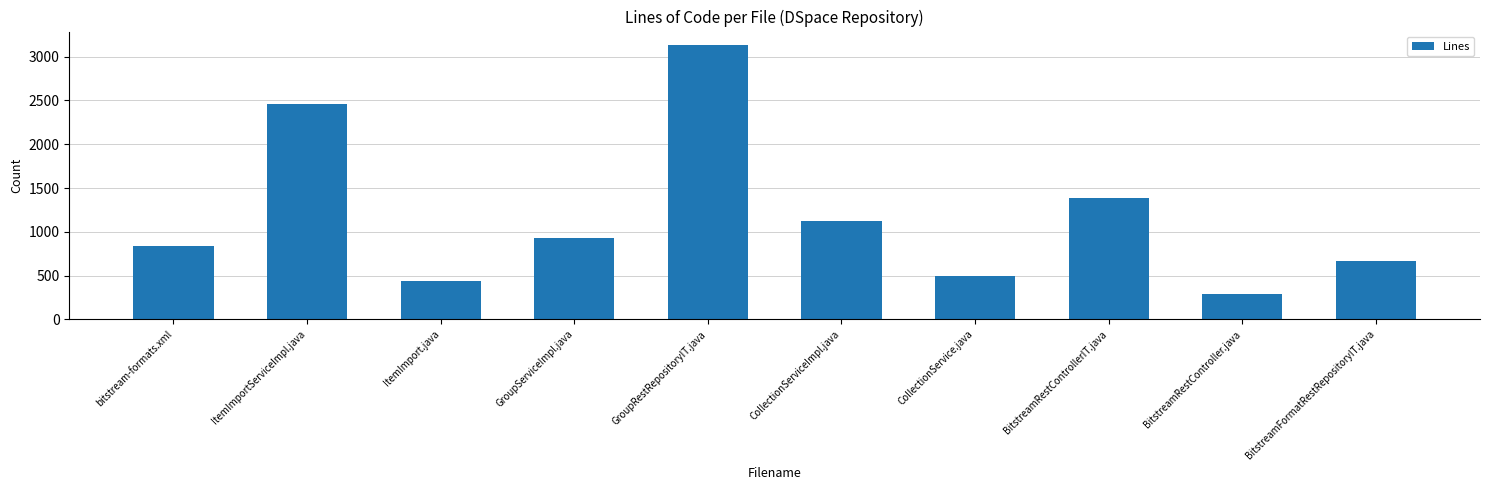

What is the difference between the maximum and minimum values?

2839